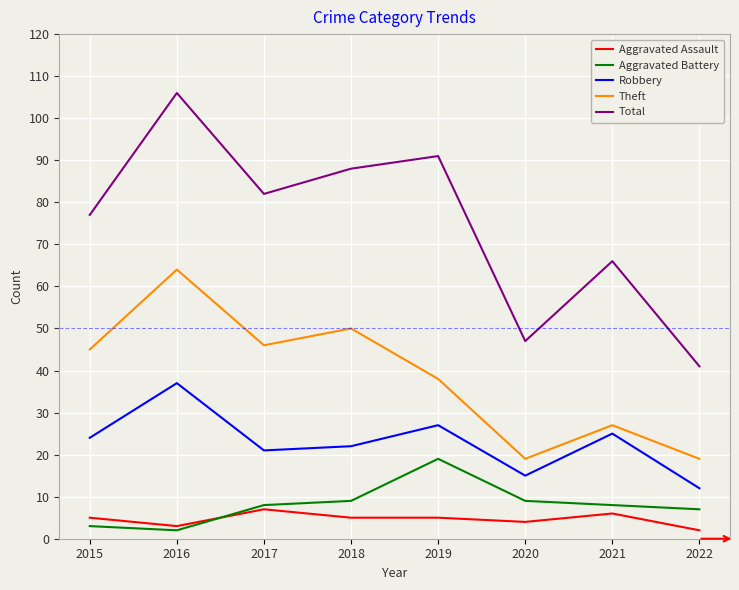

True or false: Total and Robbery cross at least once.

False